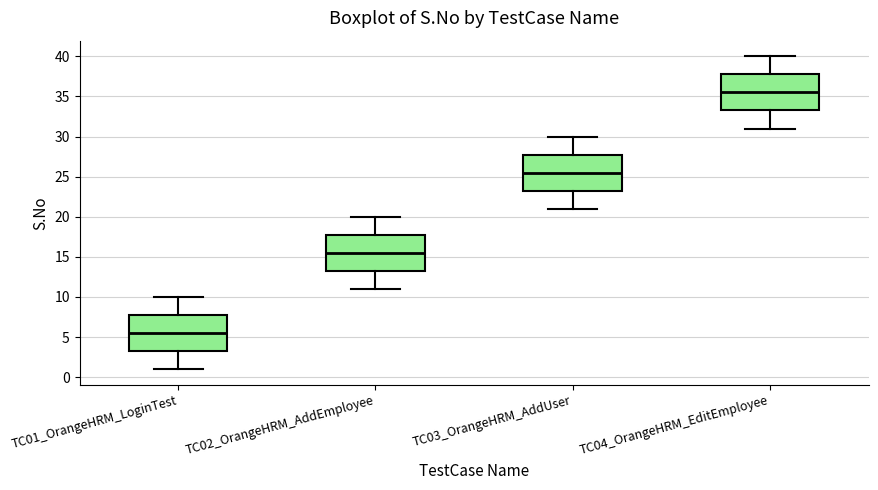

Reading left to right, read every box against the y-axis: the position of its median line, the range the box covers, and the ends of its whiskers. The values are not printed on the chart, so give them approximately, as read against the axis.

TC01_OrangeHRM_LoginTest: median 5.5, box 3.5 to 8.0, whiskers 1.0 to 10.0
TC02_OrangeHRM_AddEmployee: median 15.5, box 13.5 to 18.0, whiskers 11.0 to 20.0
TC03_OrangeHRM_AddUser: median 25.5, box 23.5 to 28.0, whiskers 21.0 to 30.0
TC04_OrangeHRM_EditEmployee: median 35.5, box 33.5 to 38.0, whiskers 31.0 to 40.0